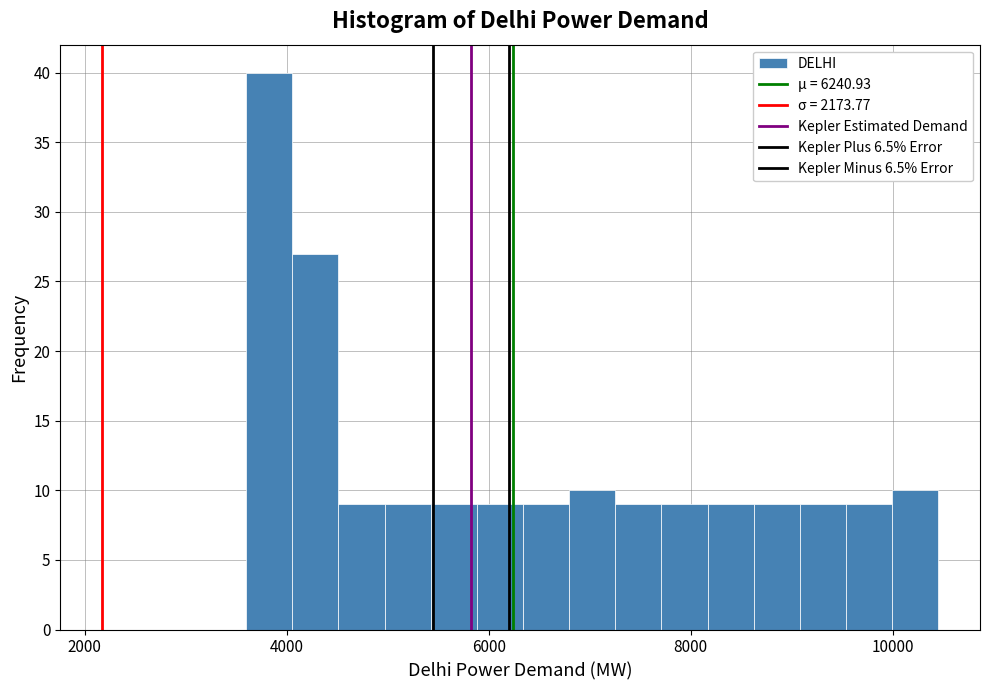

Around what value on the x-axis is the tallest bar? Give the approximate position of its centre, as read against the axis.

3800